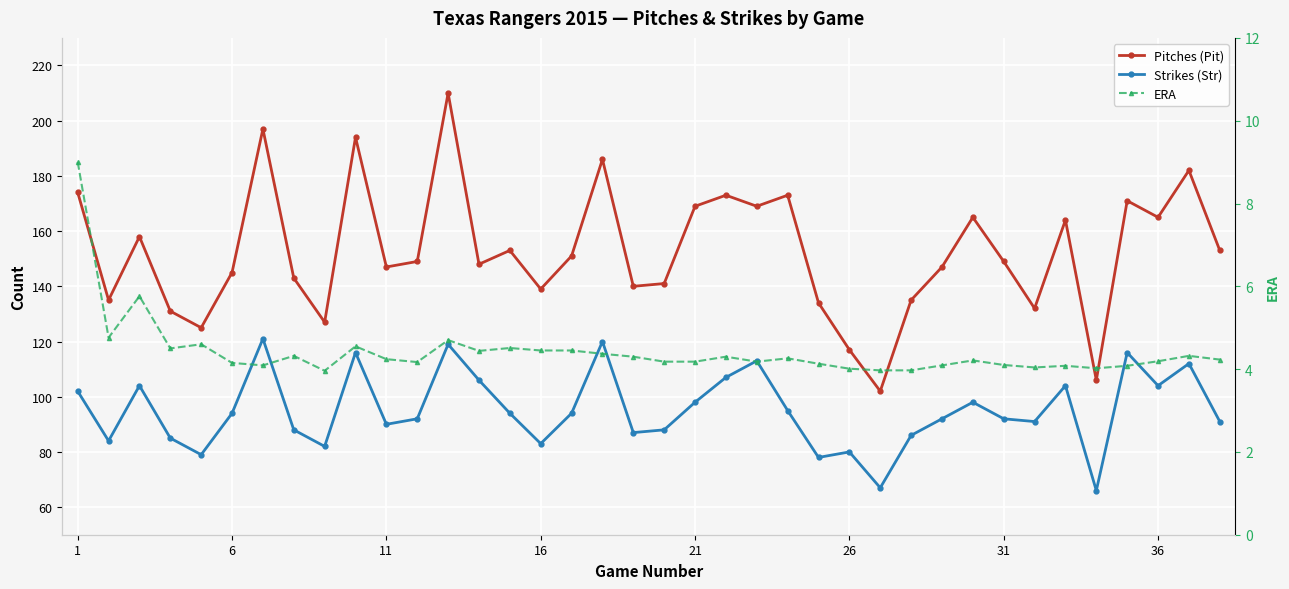

True or false: Strikes (Str) has more than 1 interior local peaks.

True